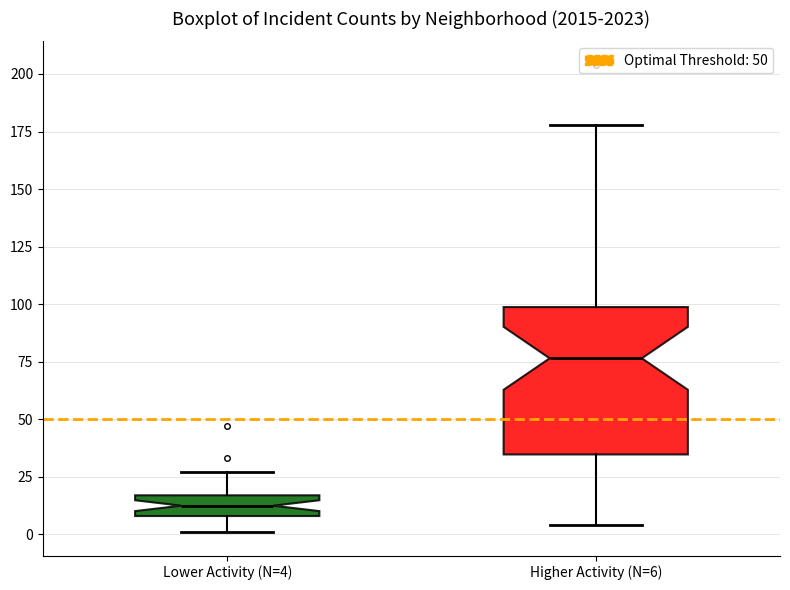

Which box is the tallest, from its lower edge to its upper edge?

Higher Activity (N=6)